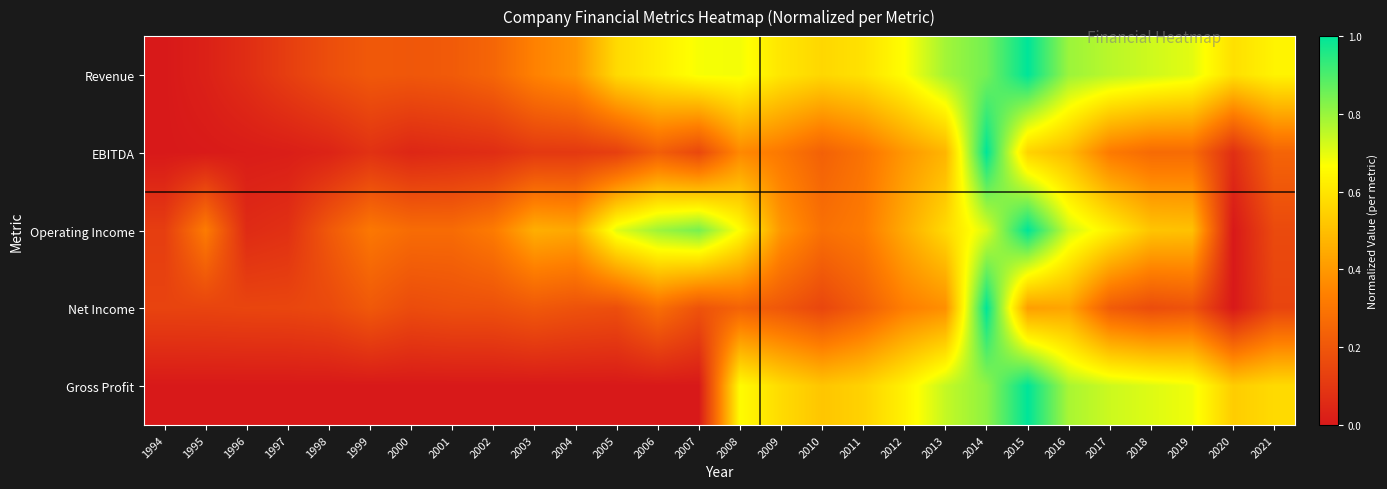

Which series has the largest range (max minus min)?

Revenue